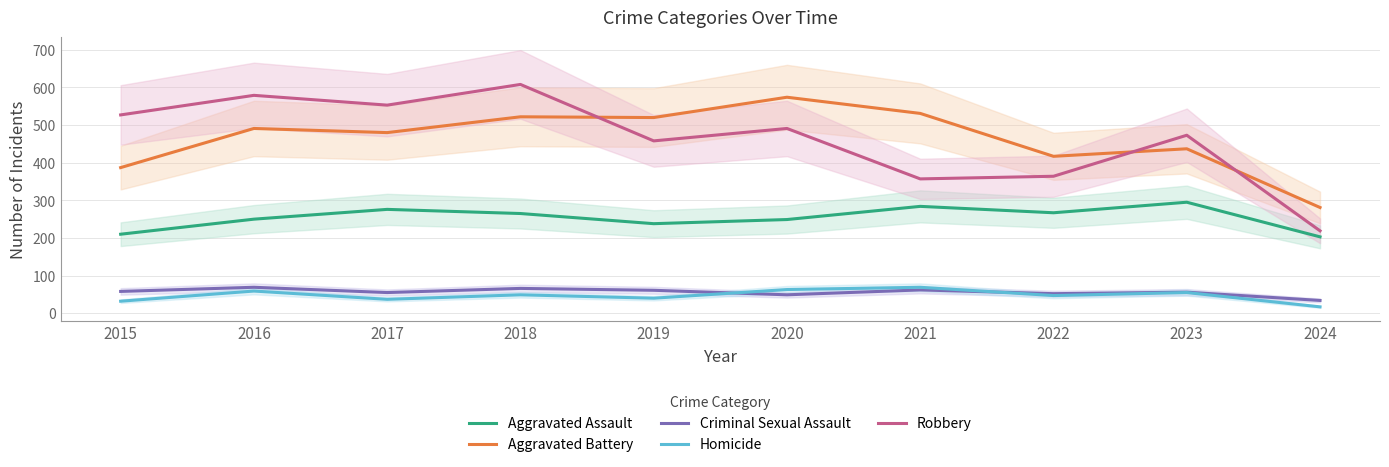

Reading left to right, transcribe all the data shown in this chart.

Aggravated Assault: 210	250	276	265	238	249	284	267	295	203
Aggravated Battery: 387	491	480	522	520	574	531	417	437	281
Criminal Sexual Assault: 58	69	55	66	61	49	62	52	56	34
Homicide: 32	59	37	49	40	63	69	47	55	17
Robbery: 527	579	553	608	458	491	357	364	473	219